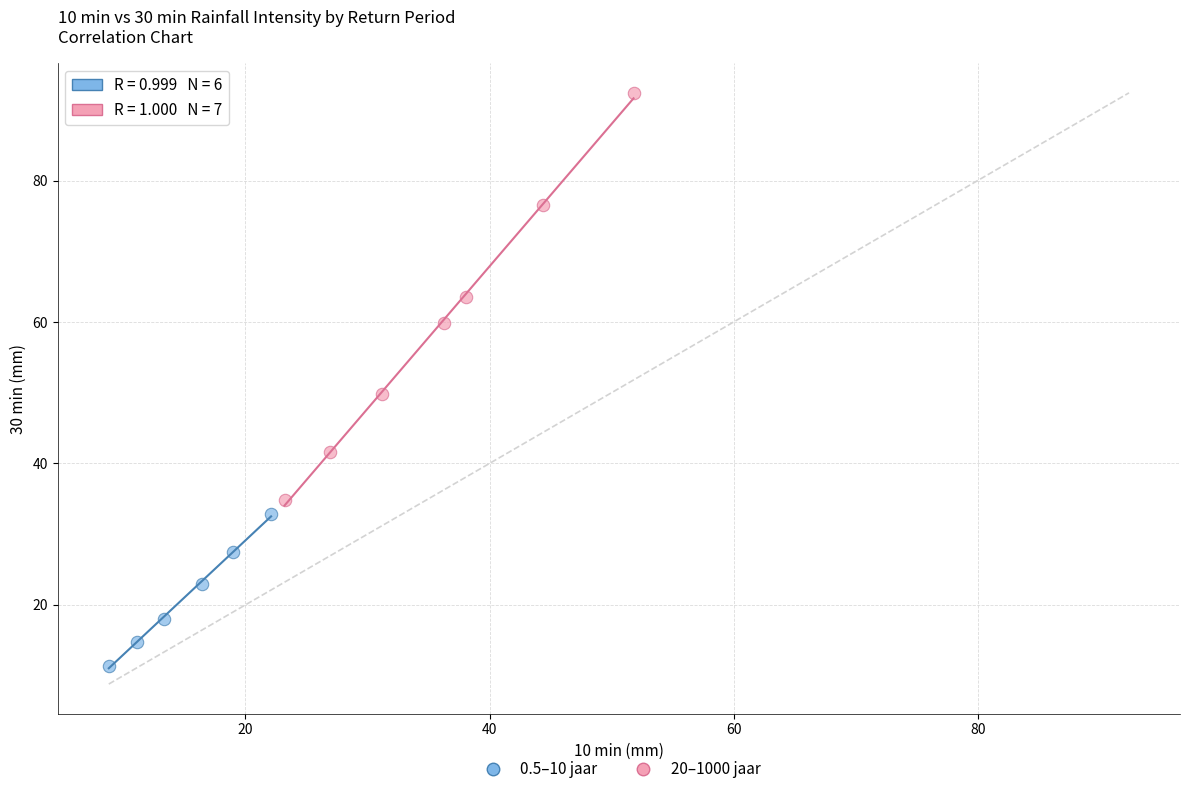

What are all the series names shown in the legend?

0.5–10 jaar, 20–1000 jaar